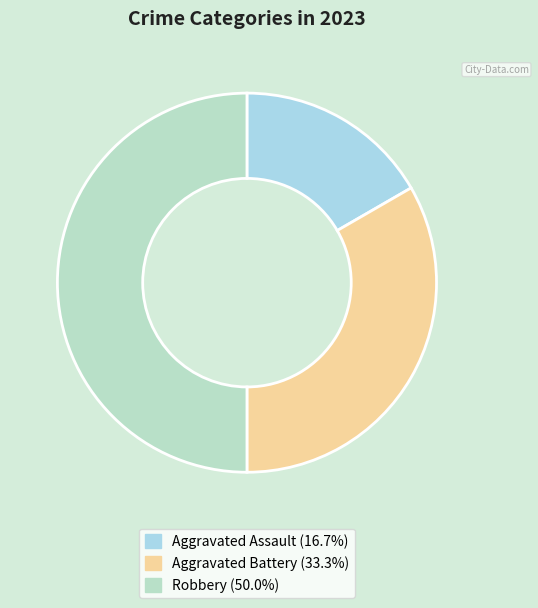

Is it true that Aggravated Assault is 4% of the pie?

False